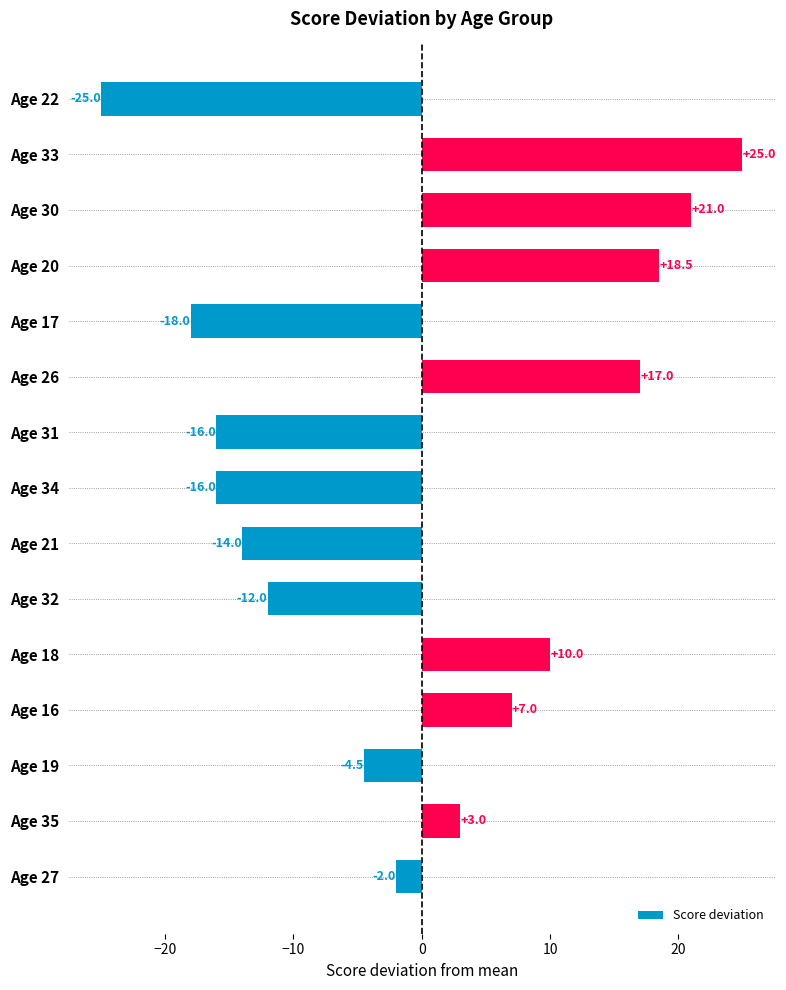

What is the label of the 3rd bar from the top?

Age 30